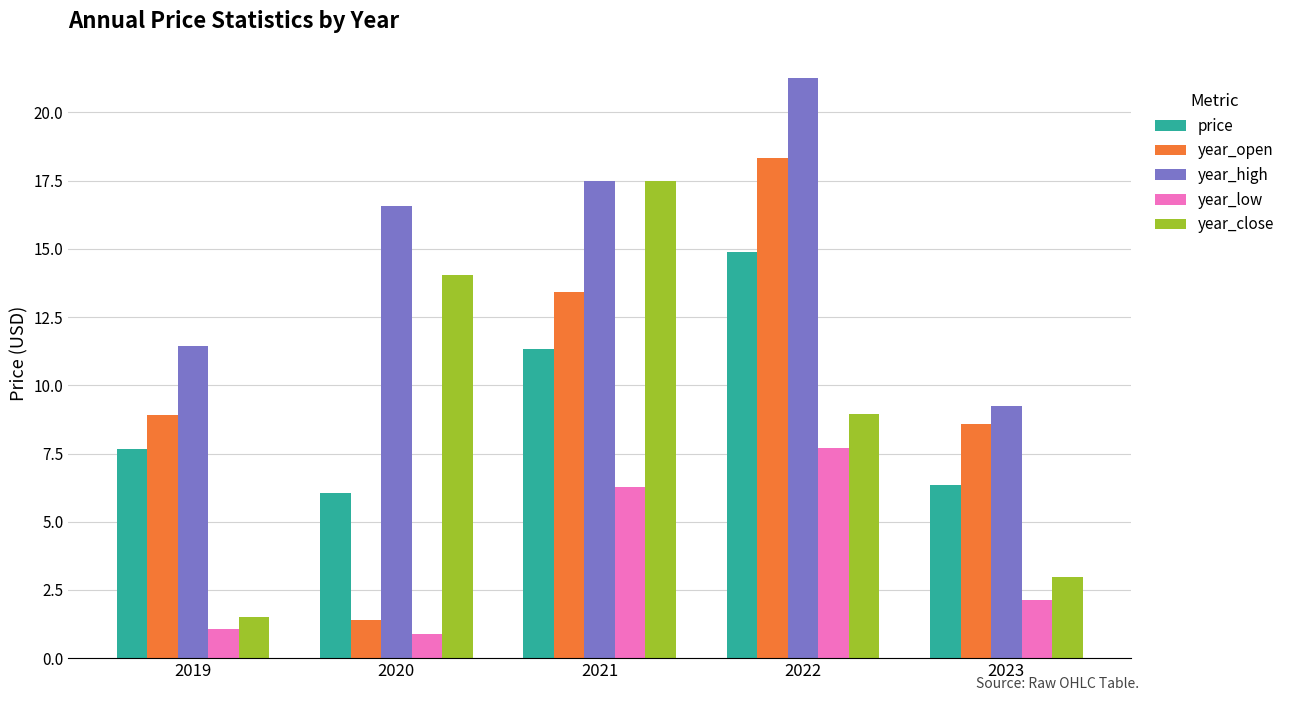

What are all the series names shown in the legend?

price, year_open, year_high, year_low, year_close